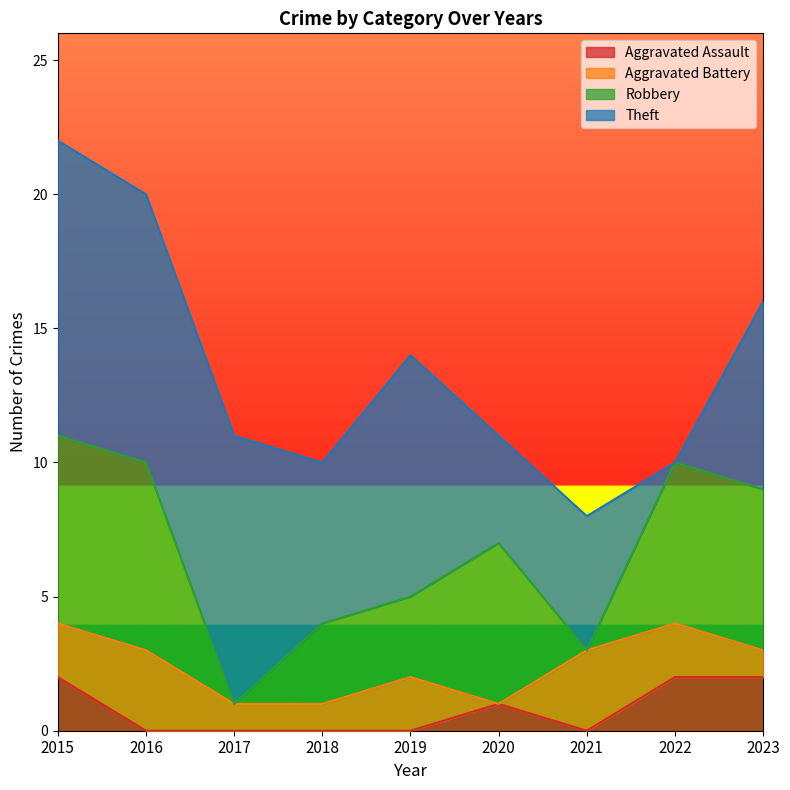

Which series changed the most between 2017 and 2019?

Robbery